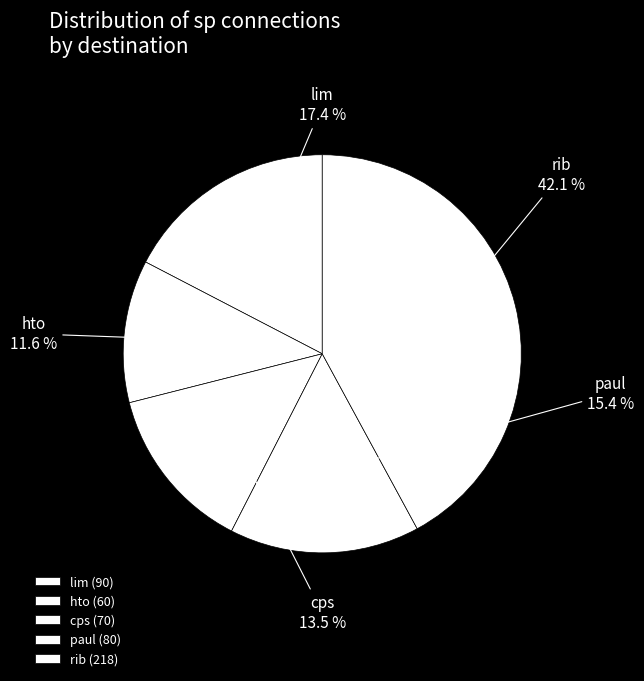

True or false: rib accounts for 56% of the total.

False